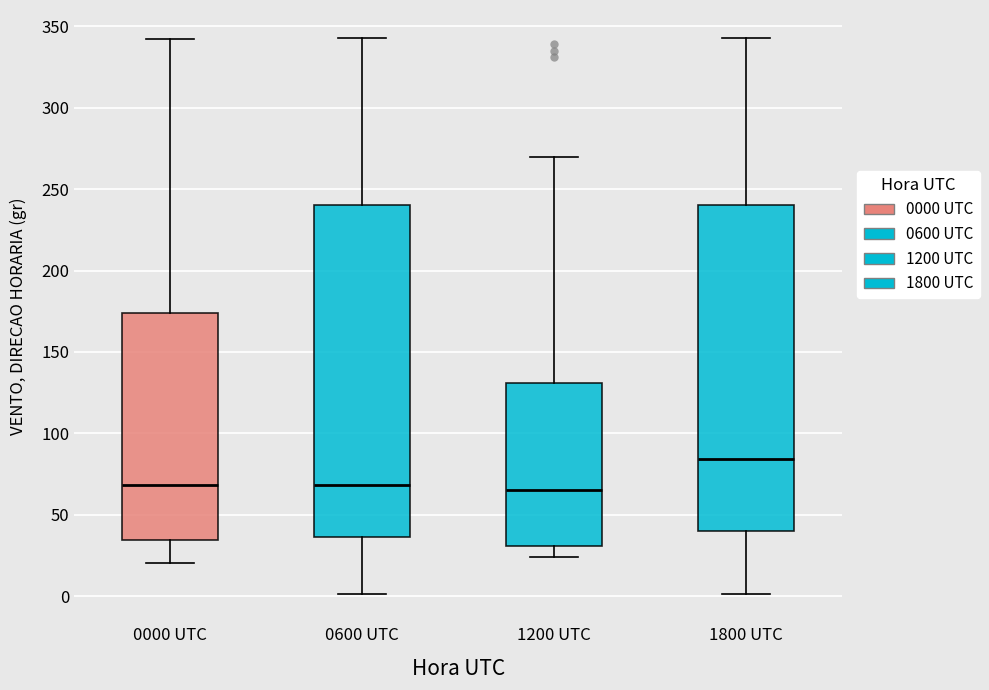

Where does the median line of the box for 1200 UTC sit on the y-axis? The values are not printed on the chart, so give them approximately, as read against the axis.

65